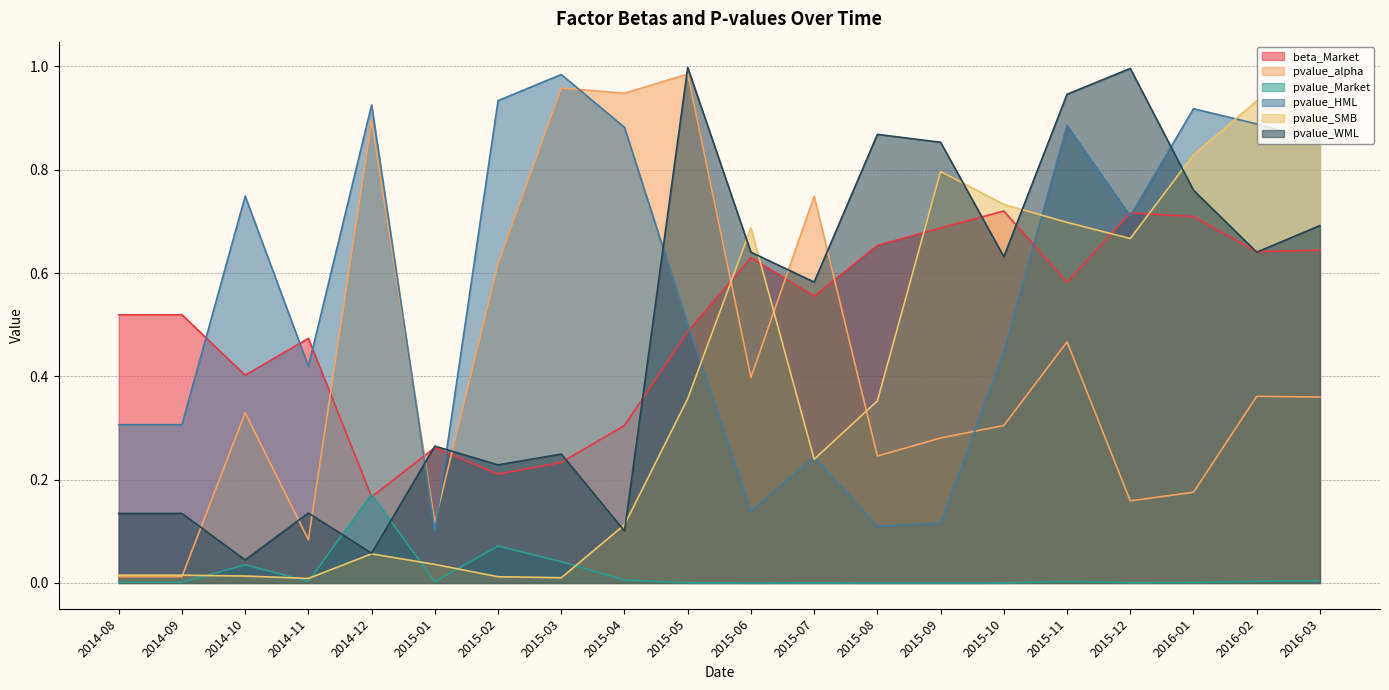

At how many categories does at least one series exceed 0?

20